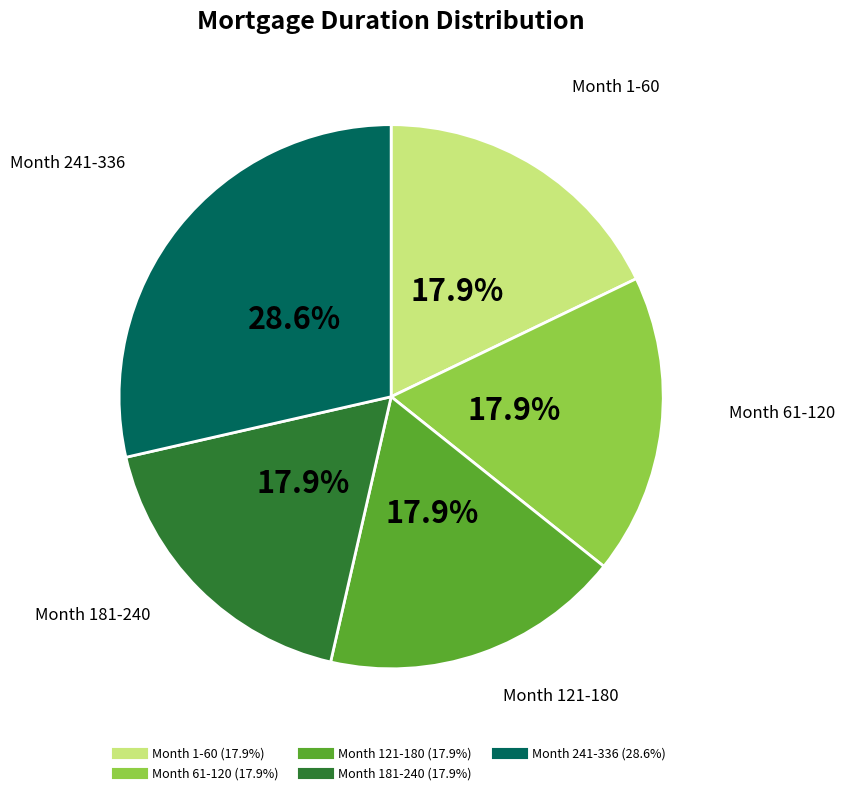

Is there a majority slice in this chart?

No